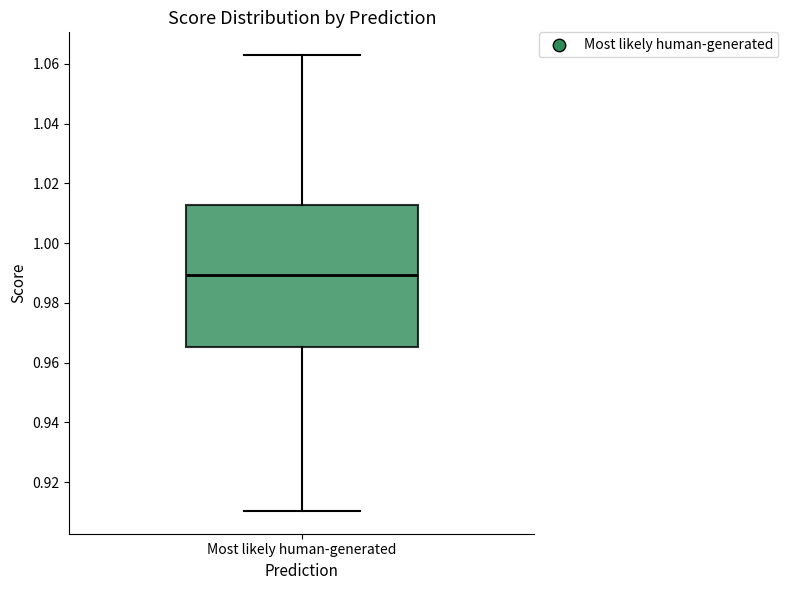

Where is the upper edge of the box for Most likely human-generated on the y-axis? The values are not printed on the chart, so give them approximately, as read against the axis.

1.012